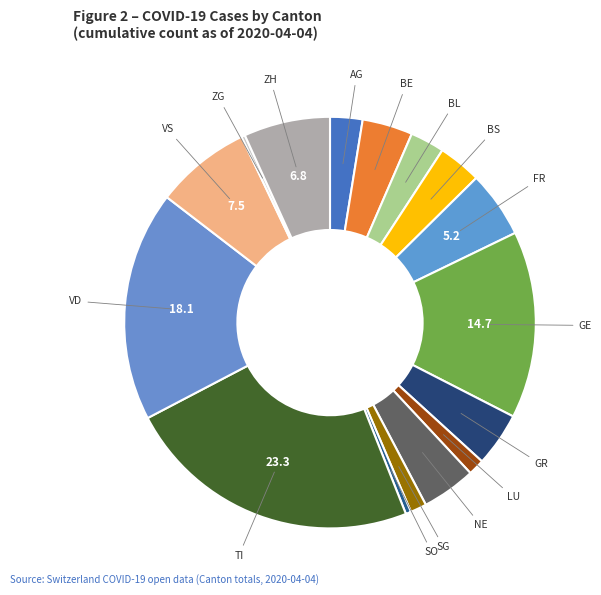

Count the number of slices in the pie.

16